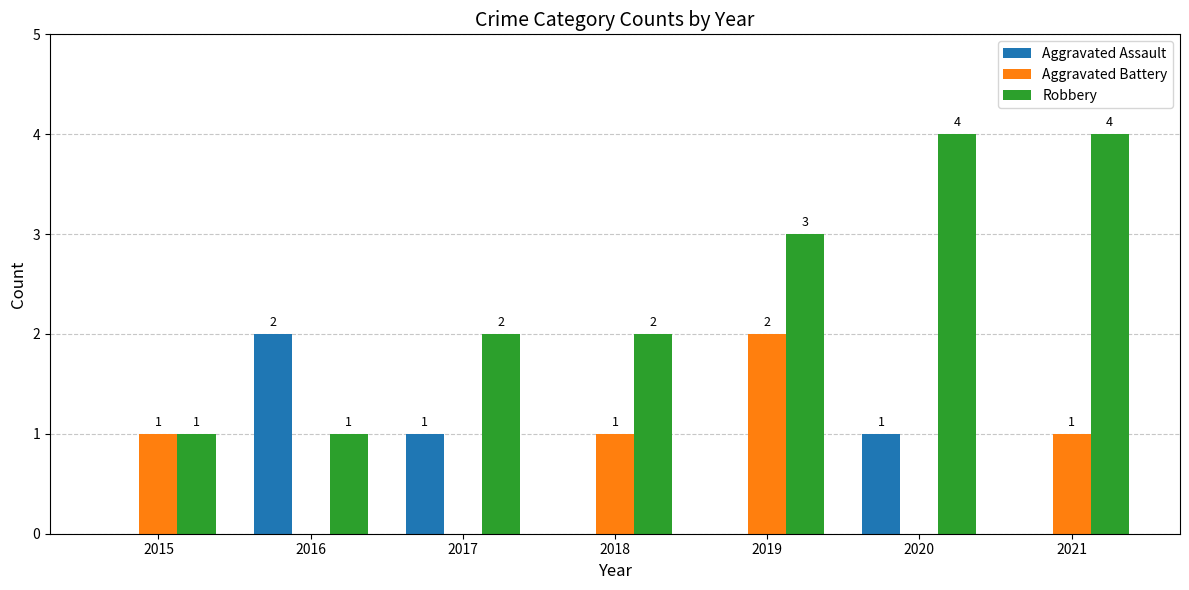

What is the sum of all Aggravated Assault values?

4